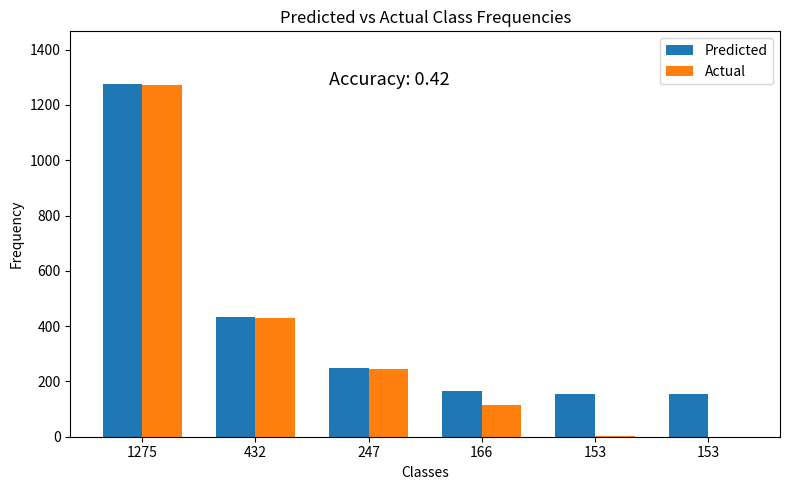

Reading left to right, transcribe all the data shown in this chart.

Predicted: 1275	432	247	166	153	153
Actual: 1273	430	245	113	1	0